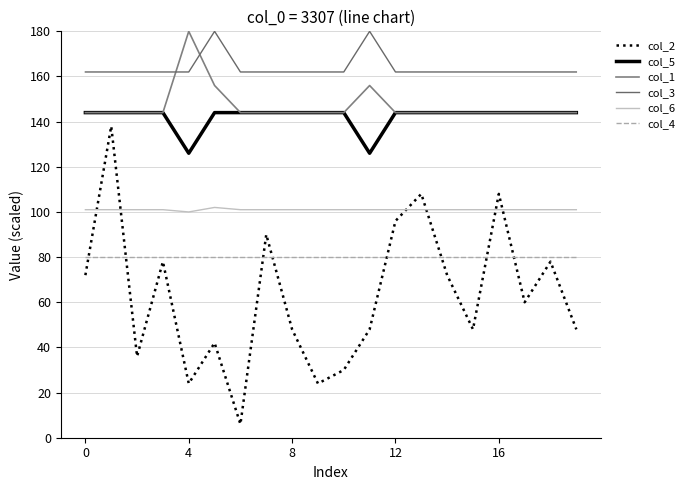

True or false: col_6 and col_5 intersect in this chart.

False